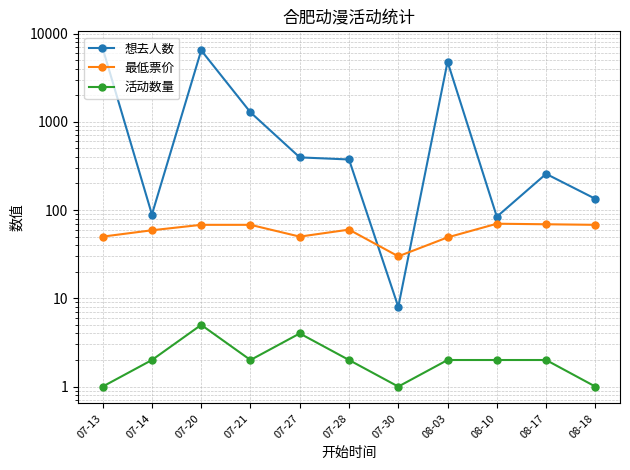

The value of 活动数量 at 08-03 is 1.2. True or false?

False